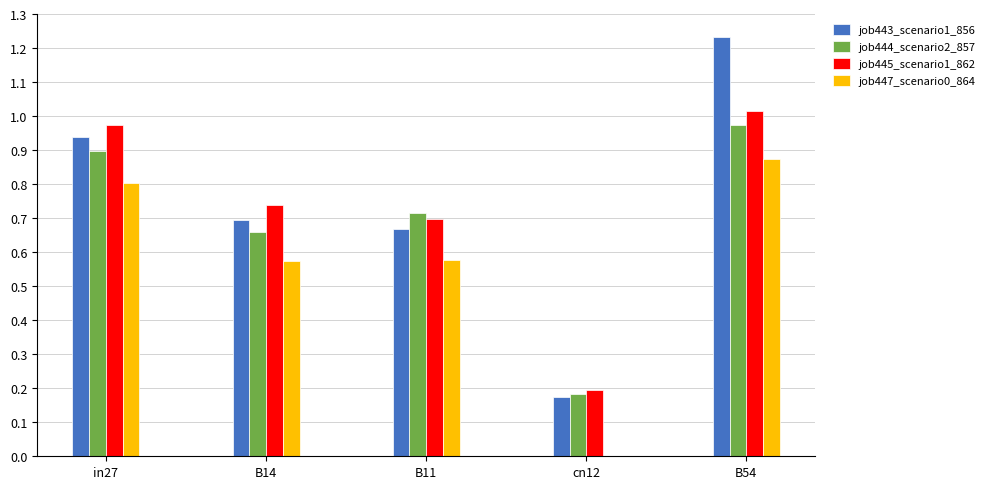

Which category has the highest value in the job447_scenario0_864 series?

B54